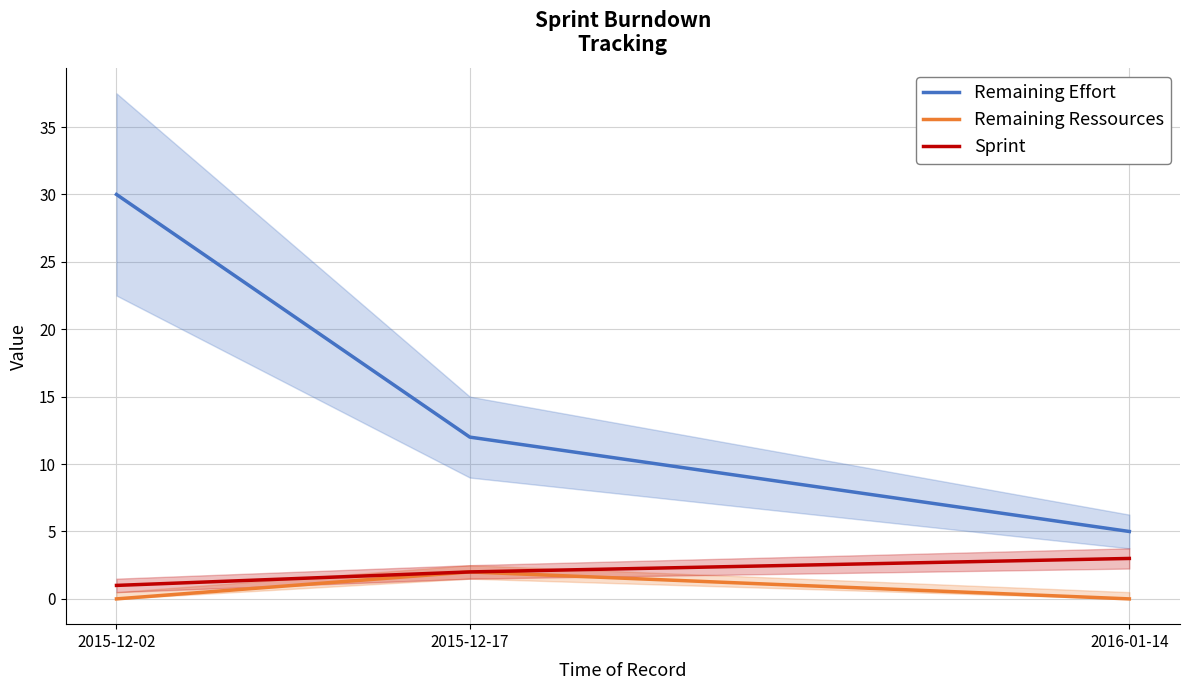

Reading left to right, what are all the values shown in this chart?

Remaining Effort: 30	12	5
Remaining Ressources: 0	2	0
Sprint: 1	2	3